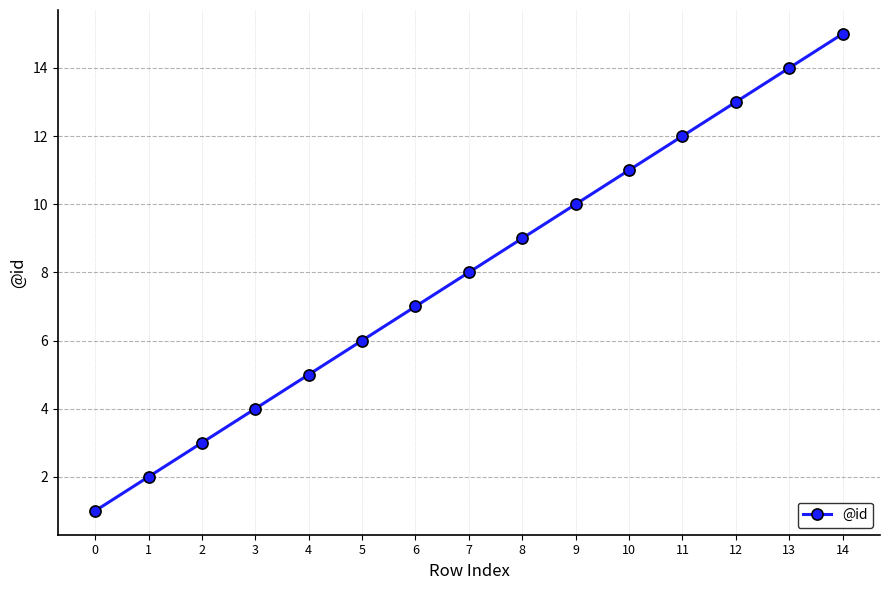

Where is the data nearest to the value 8?

7